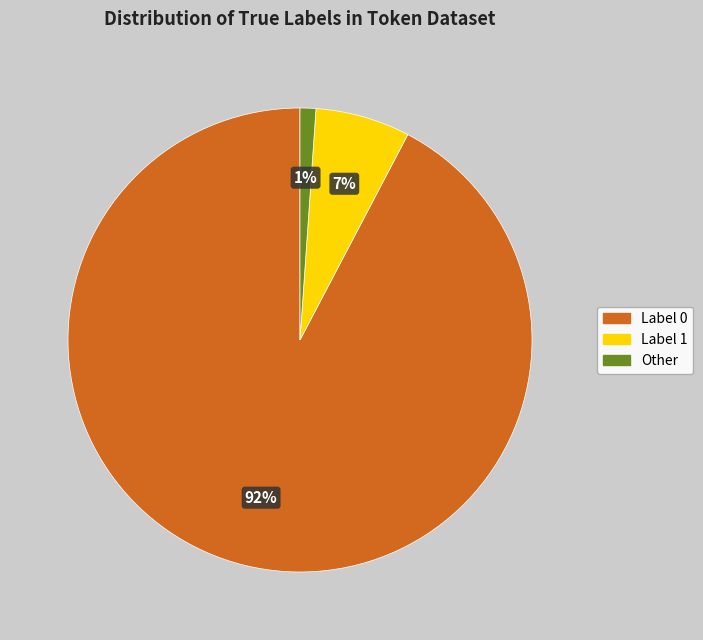

Which slice is the smallest?

Other